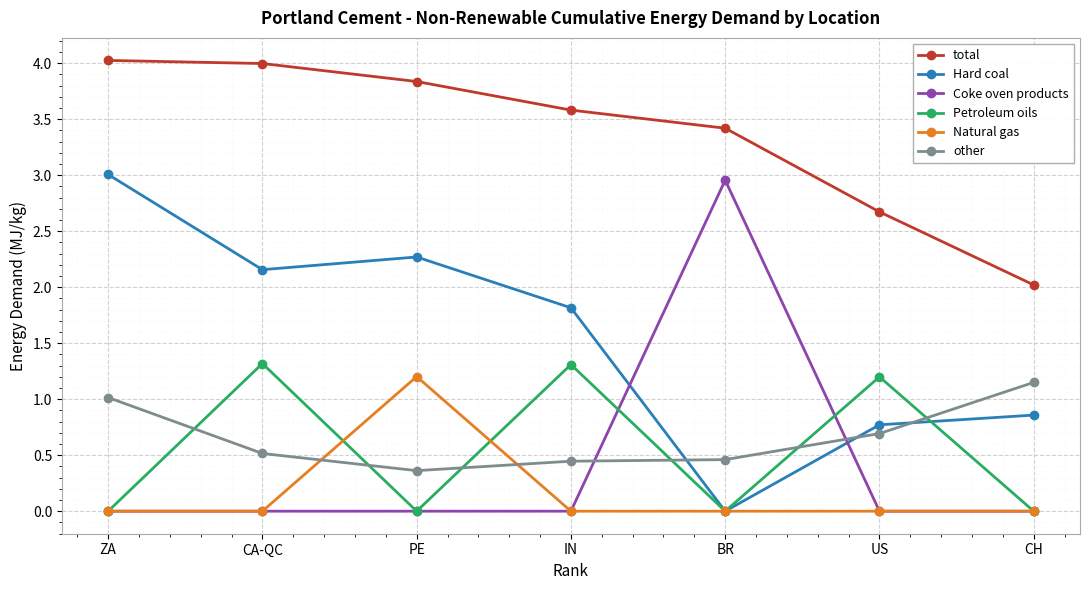

At which category does Natural gas reach its first local peak?

PE